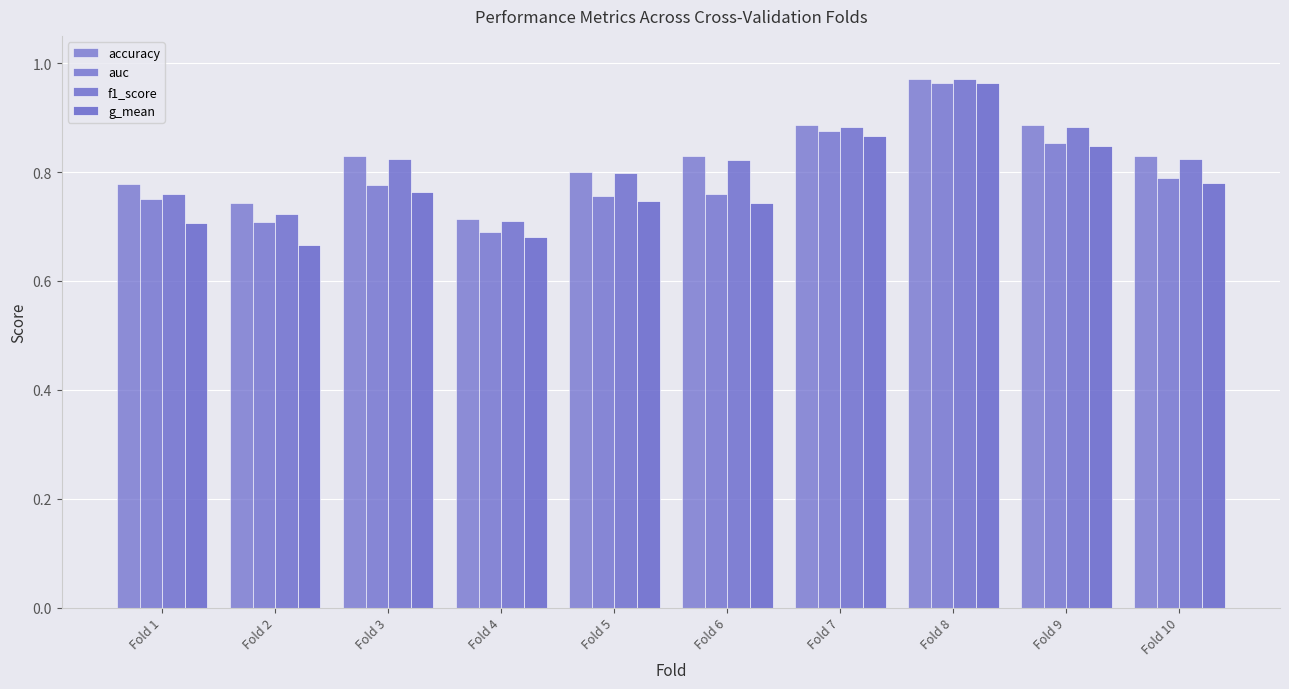

At which category is the sum across all series the highest?

Fold 8